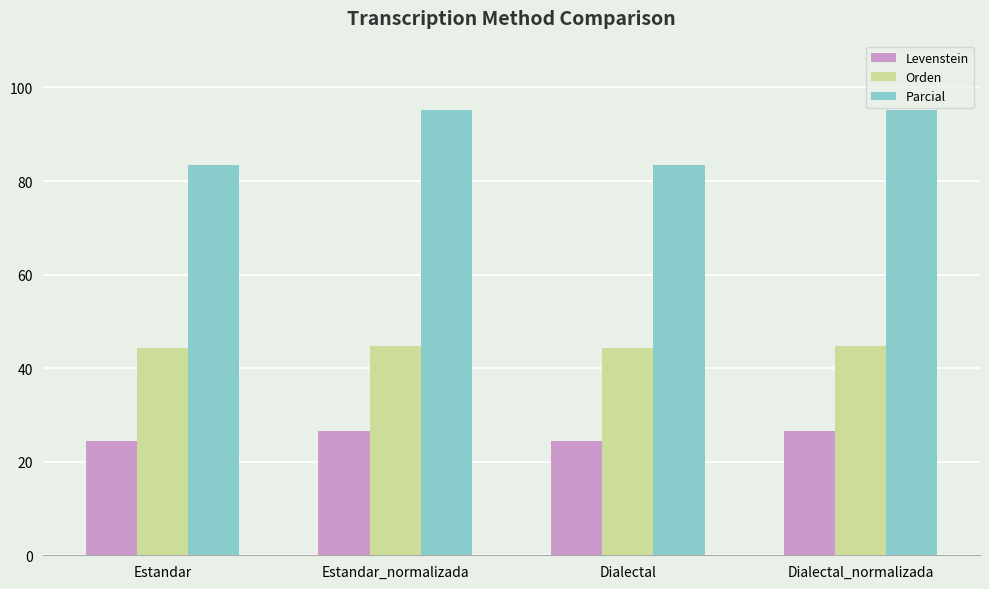

What is the value of the Levenstein bar at the 3rd from the left?

24.4